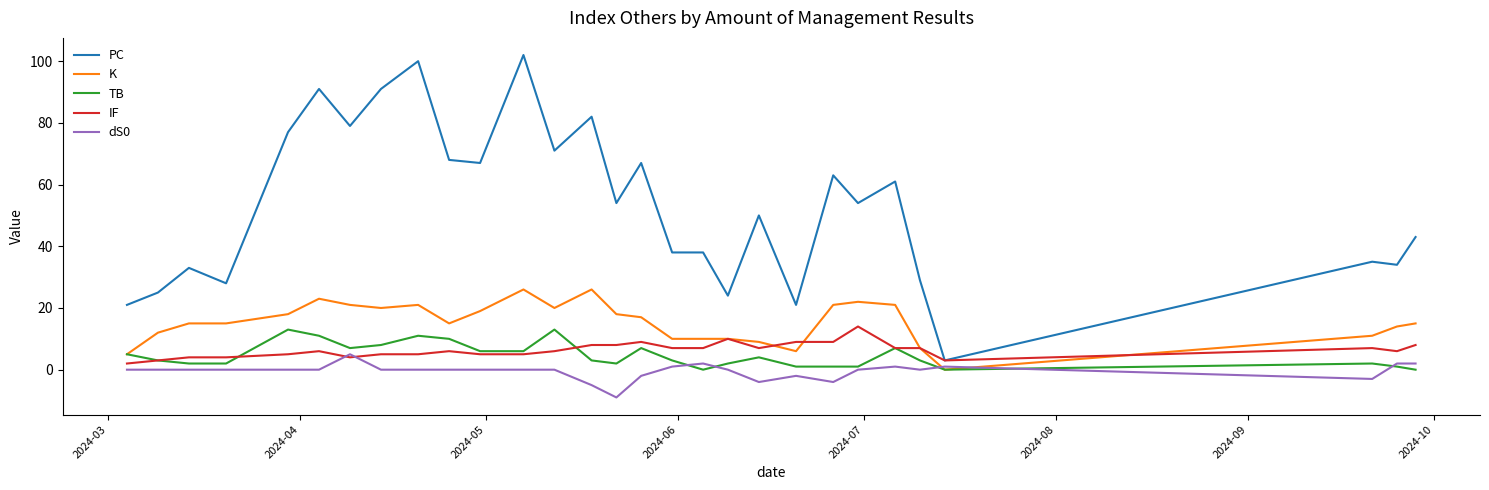

Which series has the largest total across all categories?

PC